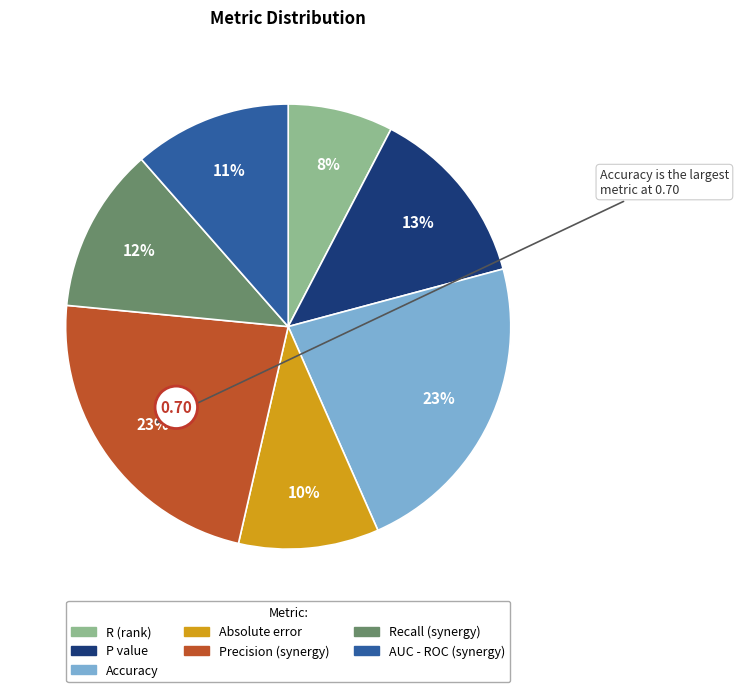

How many slices are in this pie chart?

7